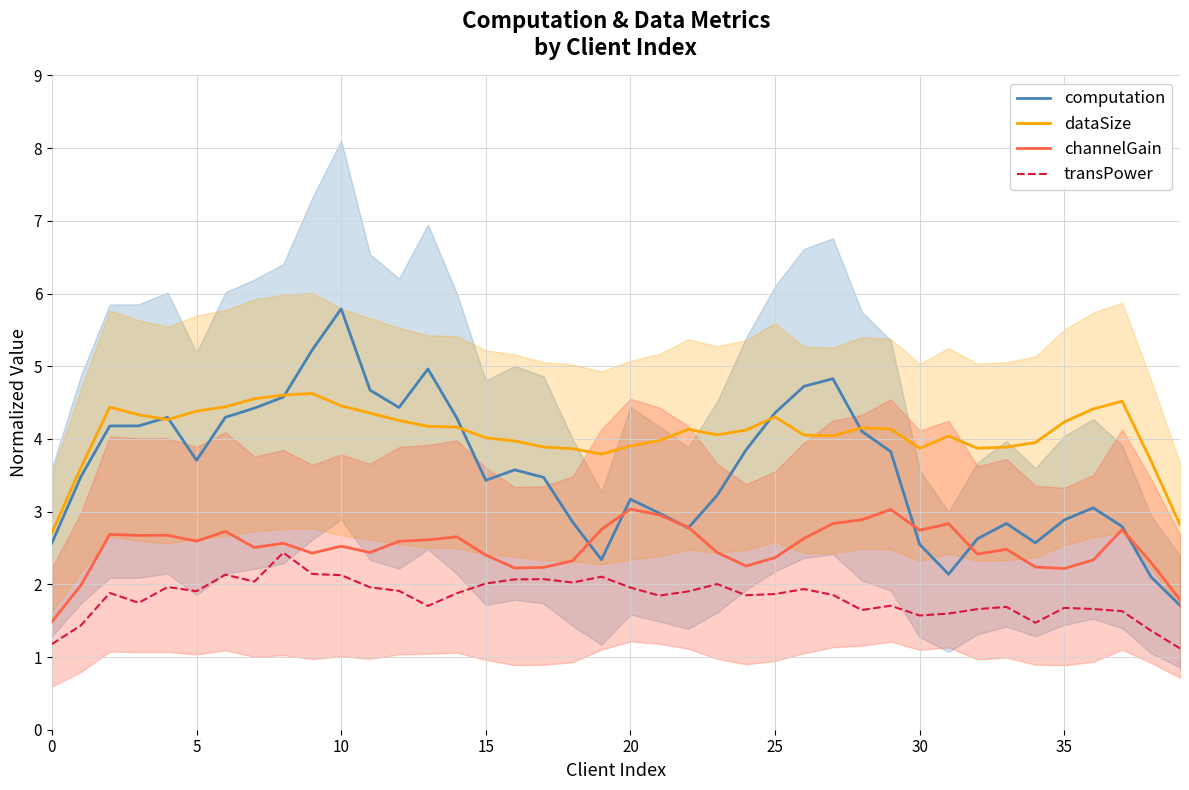

True or false: dataSize and channelGain cross at least once.

False